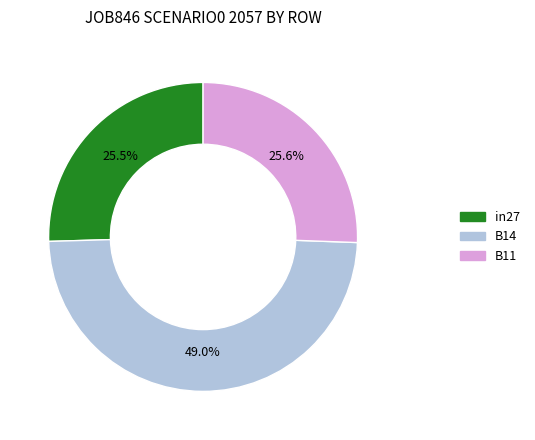

The in27 slice represents 12% of the pie. True or false?

False